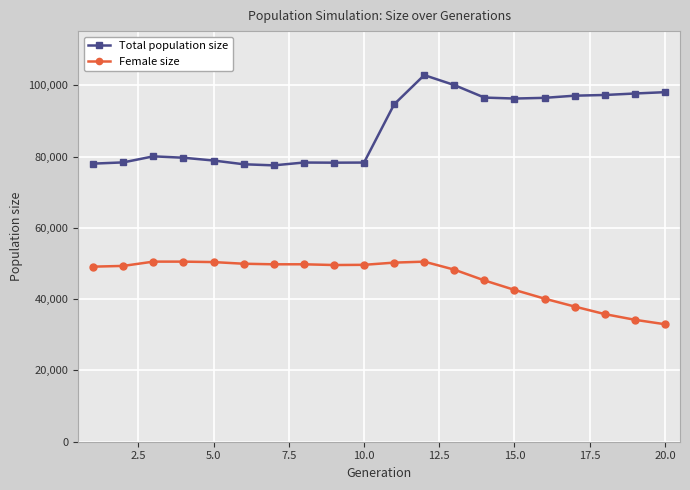

Does the chart have visible grid lines?

Yes